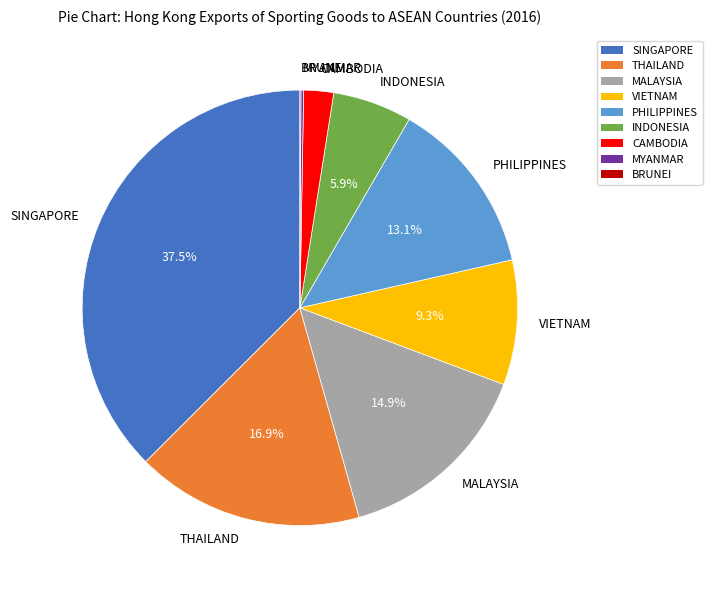

To the nearest percent, what is the average slice percentage?

11%